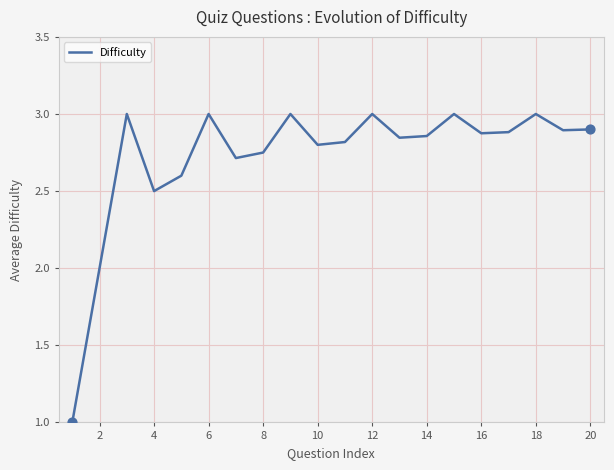

What is the minimum value shown in the chart?

1.0